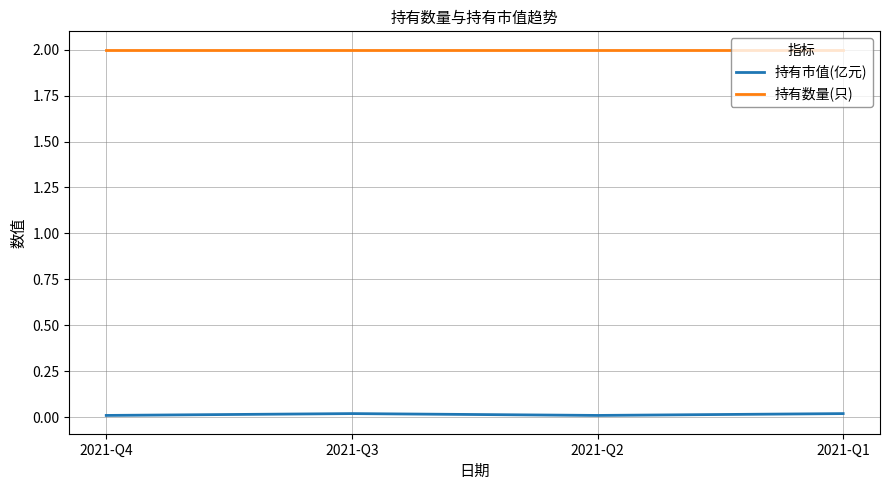

What are all the series names shown in the legend?

持有市值(亿元), 持有数量(只)